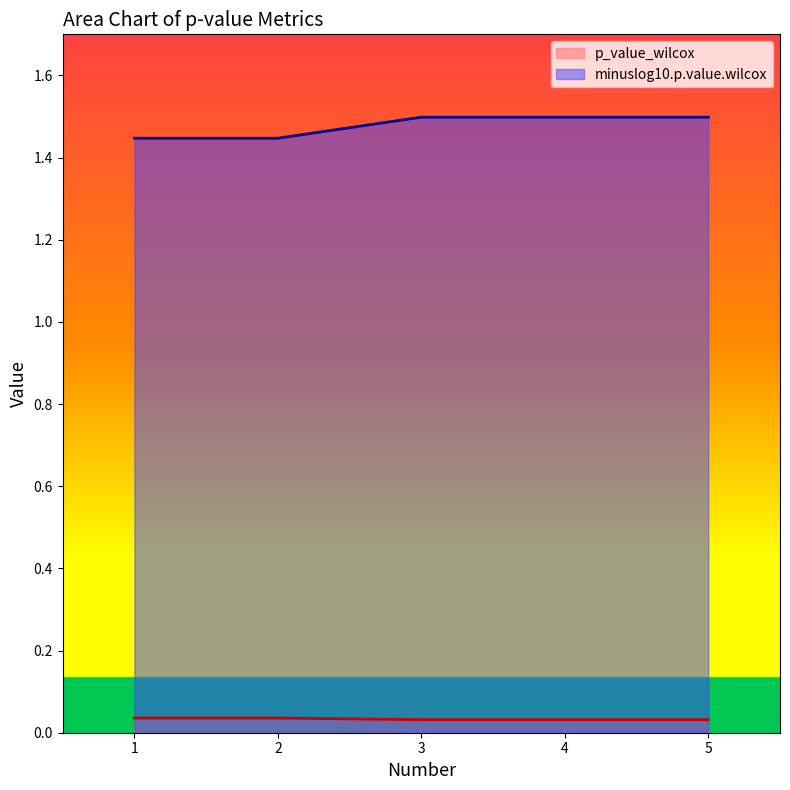

What is the value of the minuslog10.p.value.wilcox point at the 5th from the left?

1.5